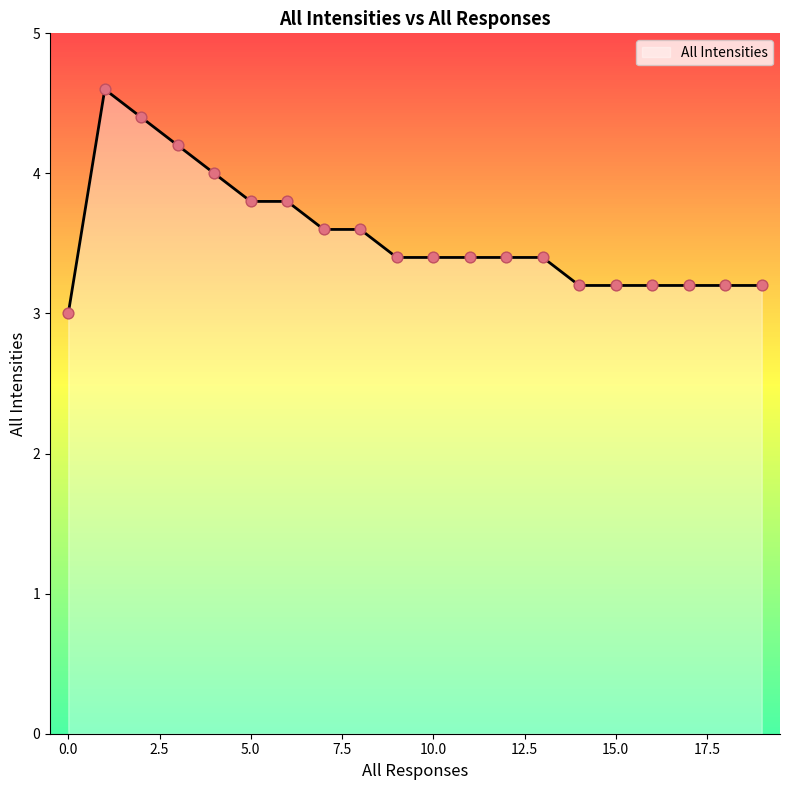

What is the maximum value shown in the chart?

4.6